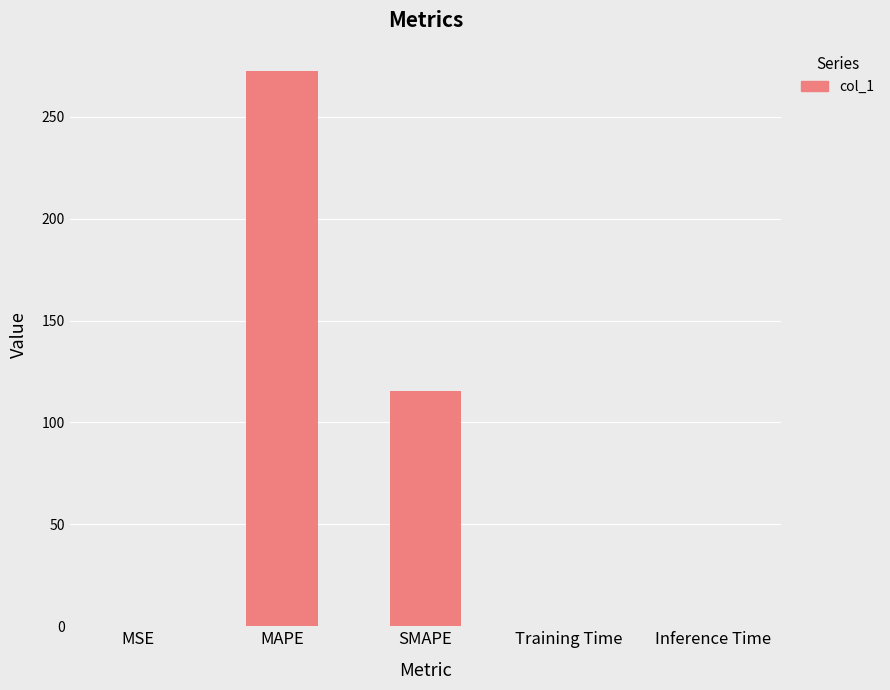

What is the approximate value at SMAPE?

115.3